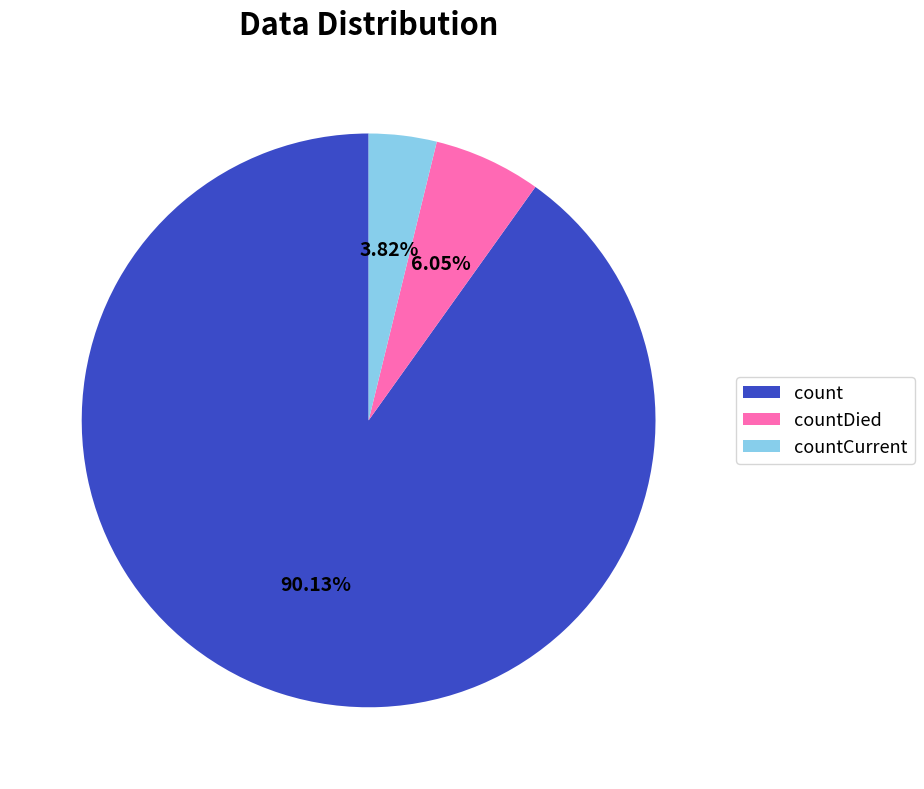

True or false: count accounts for 81% of the total.

False